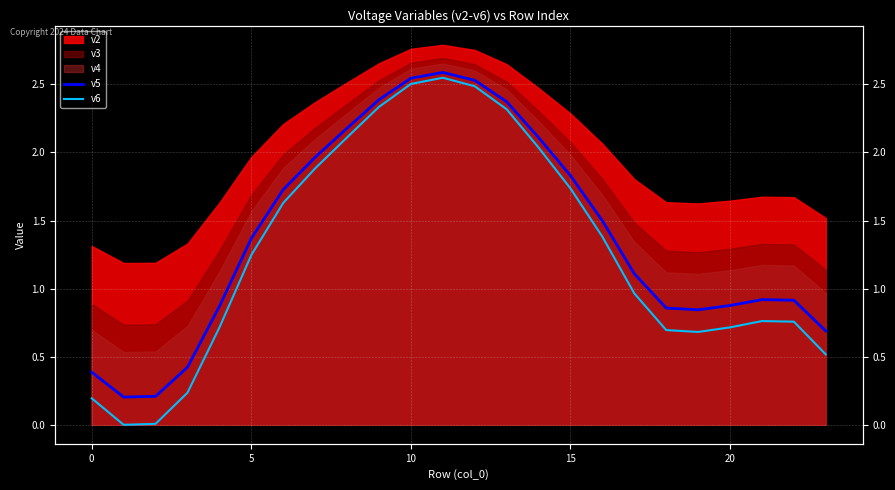

Read the v5 value at 20.

0.9